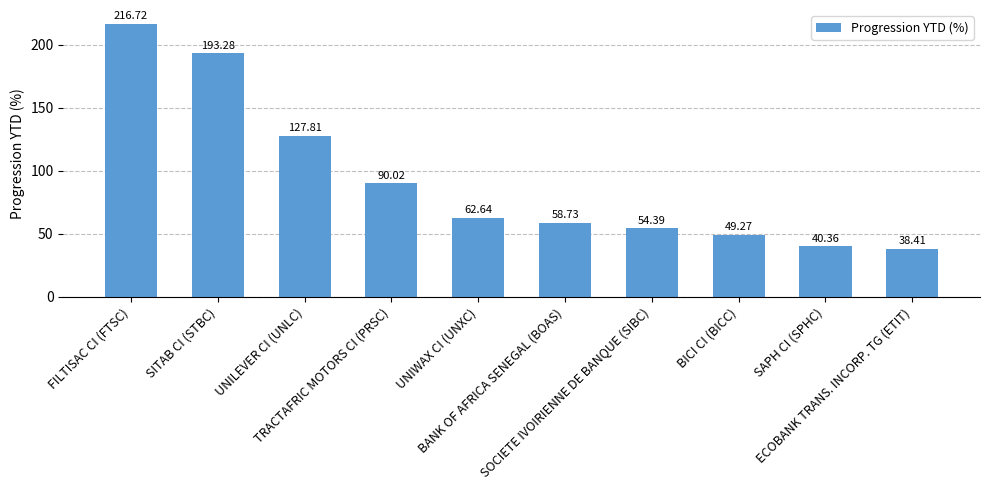

The value at BANK OF AFRICA SENEGAL (BOAS) is 58.7. True or false?

True